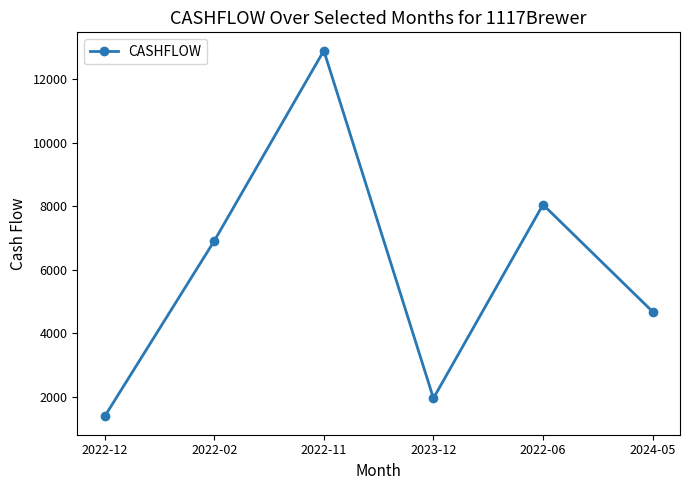

Does the chart display data point markers on the line(s)?

Yes